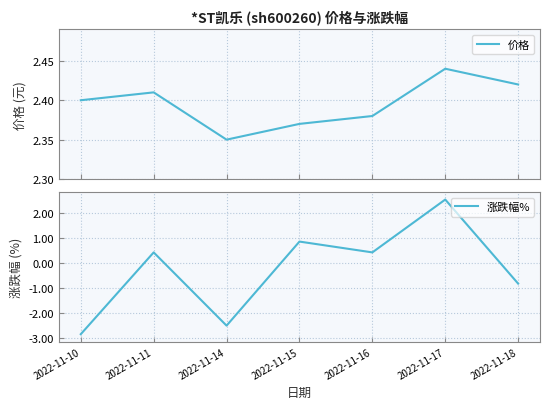

Is the value of 价格 at 2022-11-18 greater than the value of 涨跌幅% at 2022-11-18?

Yes